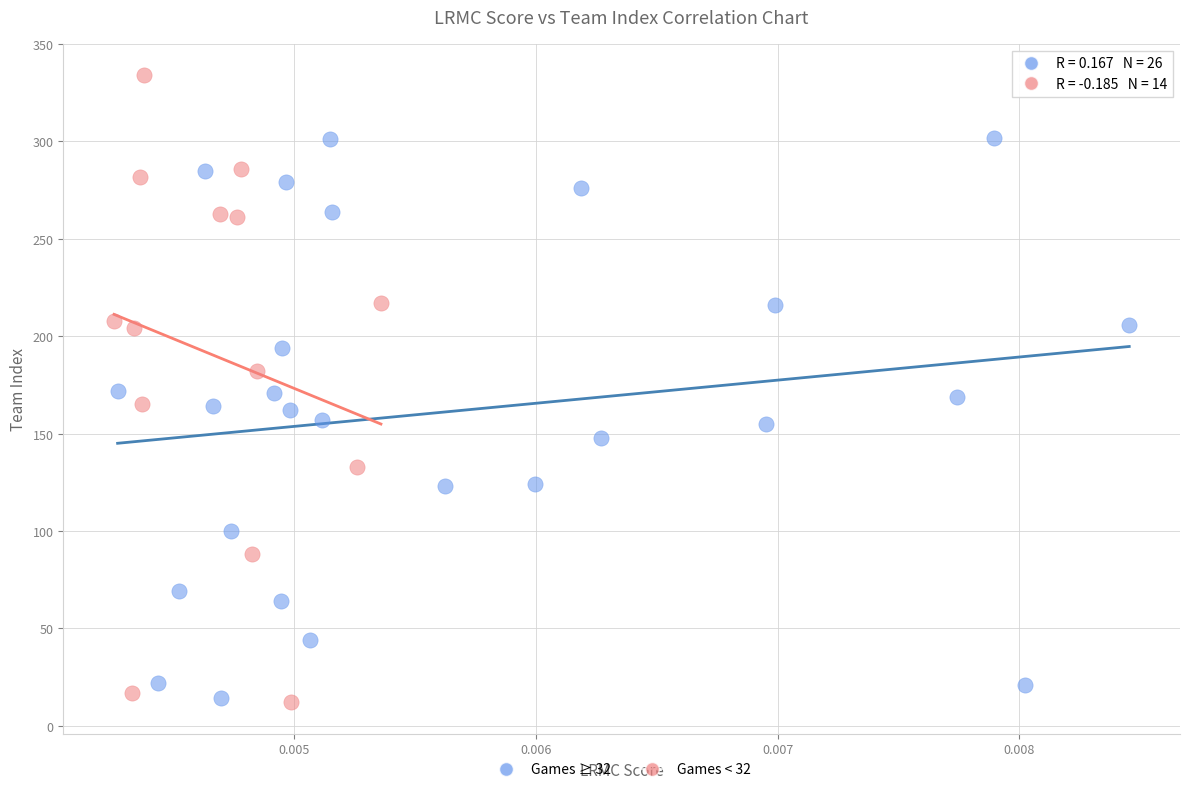

Which series has the largest Y range (max minus min)?

Games < 32